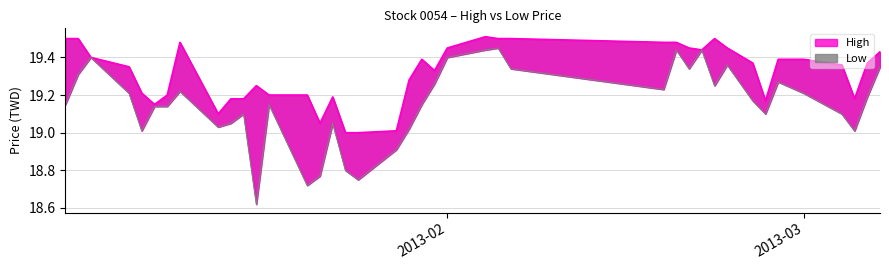

Which series has the widest spread of values?

Low